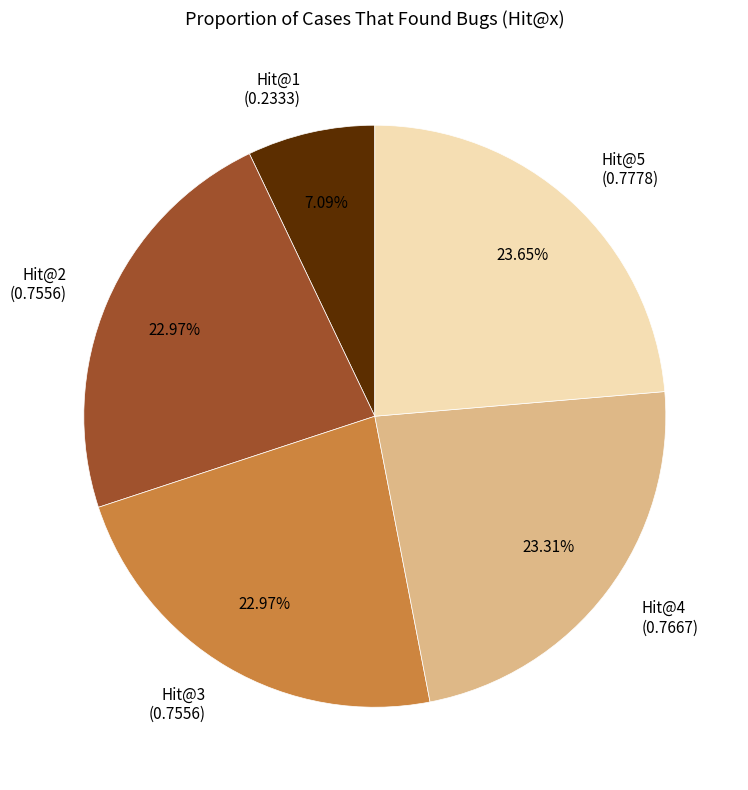

Between Hit@4 (0.7667) and Hit@1 (0.2333), which is larger?

Hit@4 (0.7667)